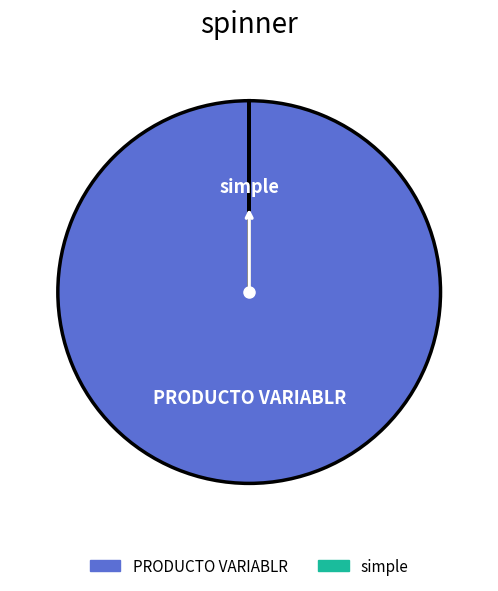

Which slice represents more than half of the pie?

PRODUCTO VARIABLR